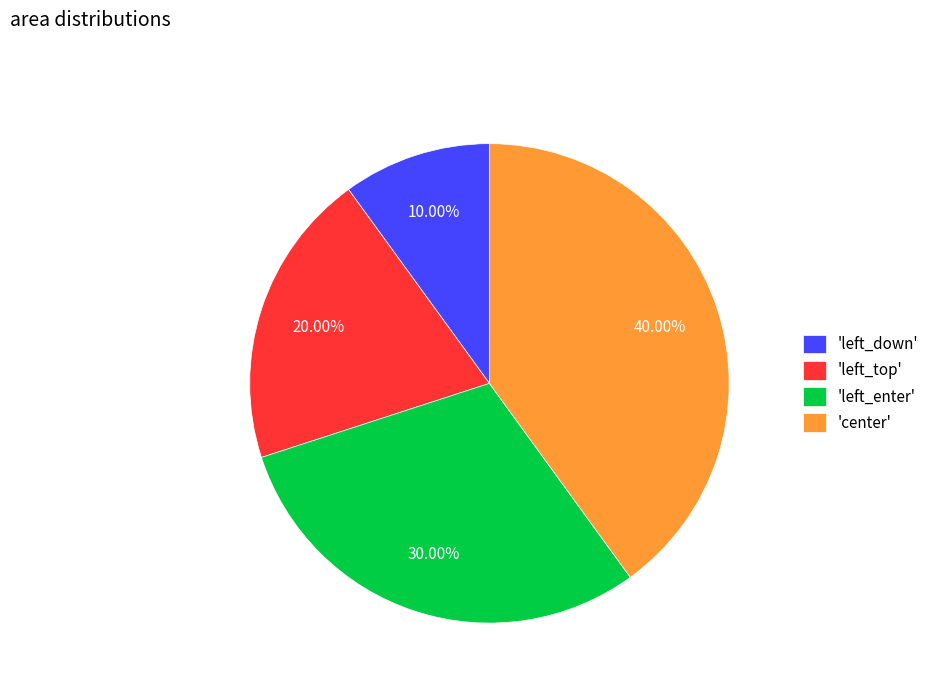

Does 'left_down' account for over 50% of the chart?

No